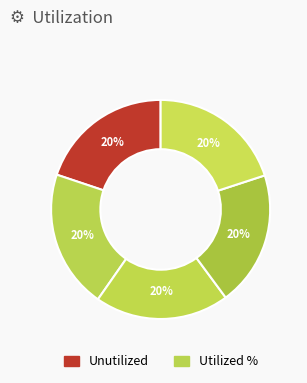

Count the number of slices in the pie.

5